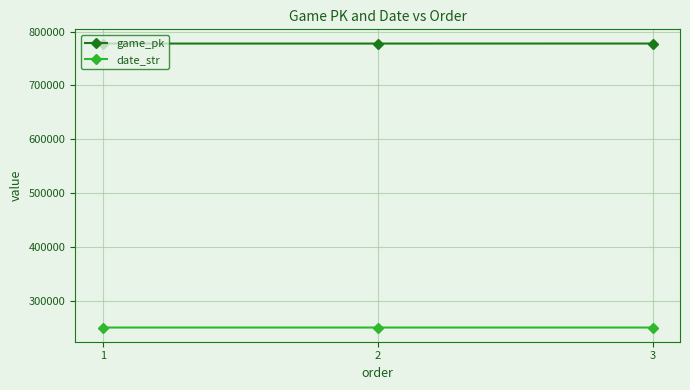

How many categories are shown in the chart?

3